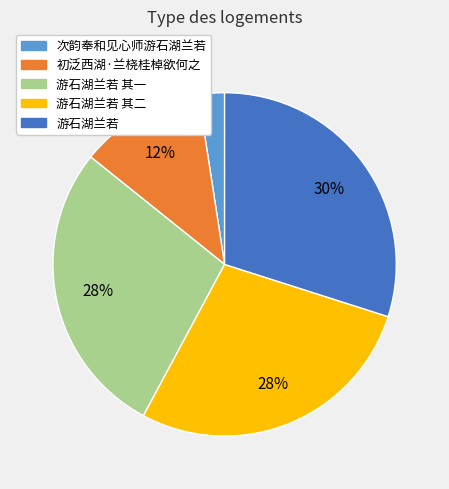

Which slice is the smallest?

次韵奉和见心师游石湖兰若